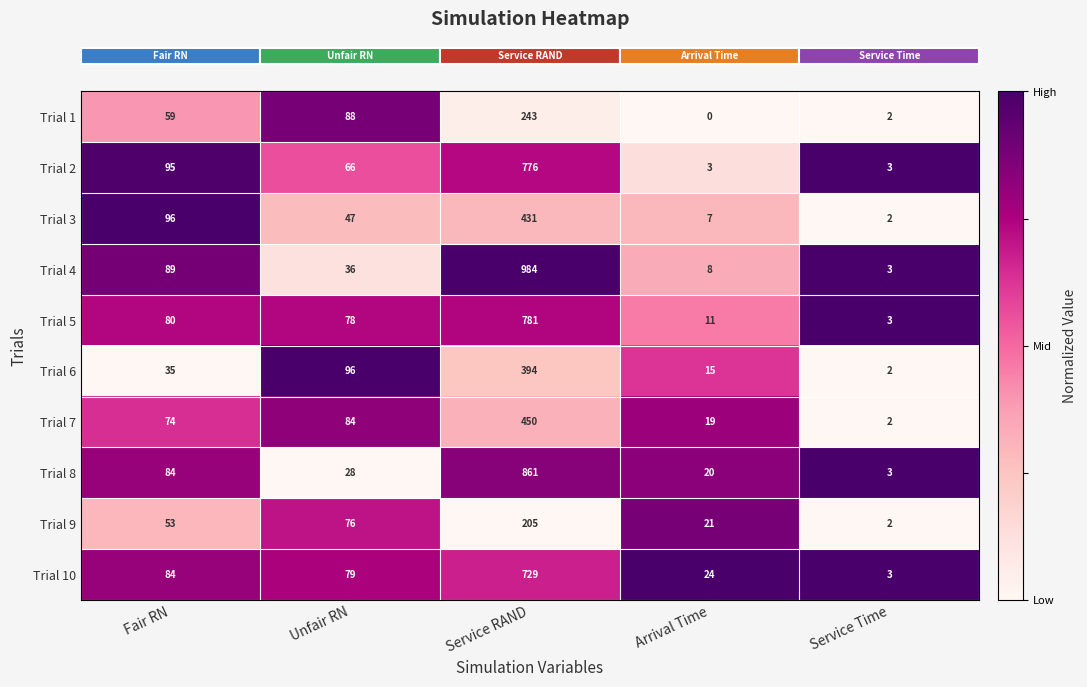

Which category has the lowest value in the Trial 3 series?

Service Time